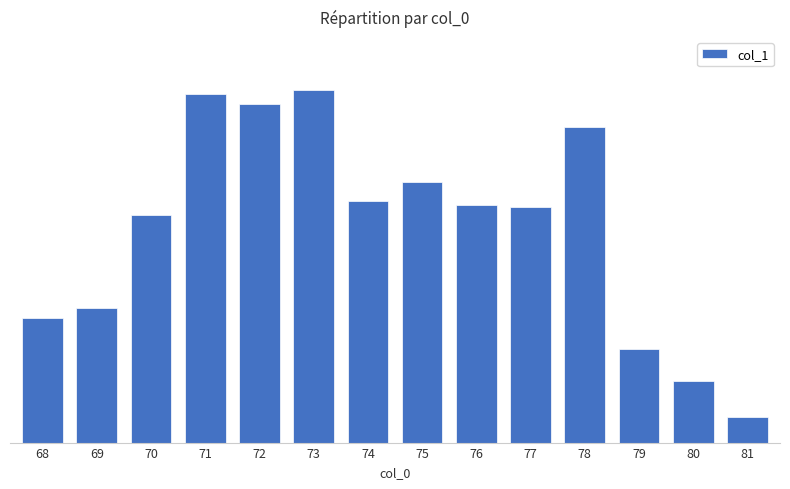

Does the chart contain any negative values?

No